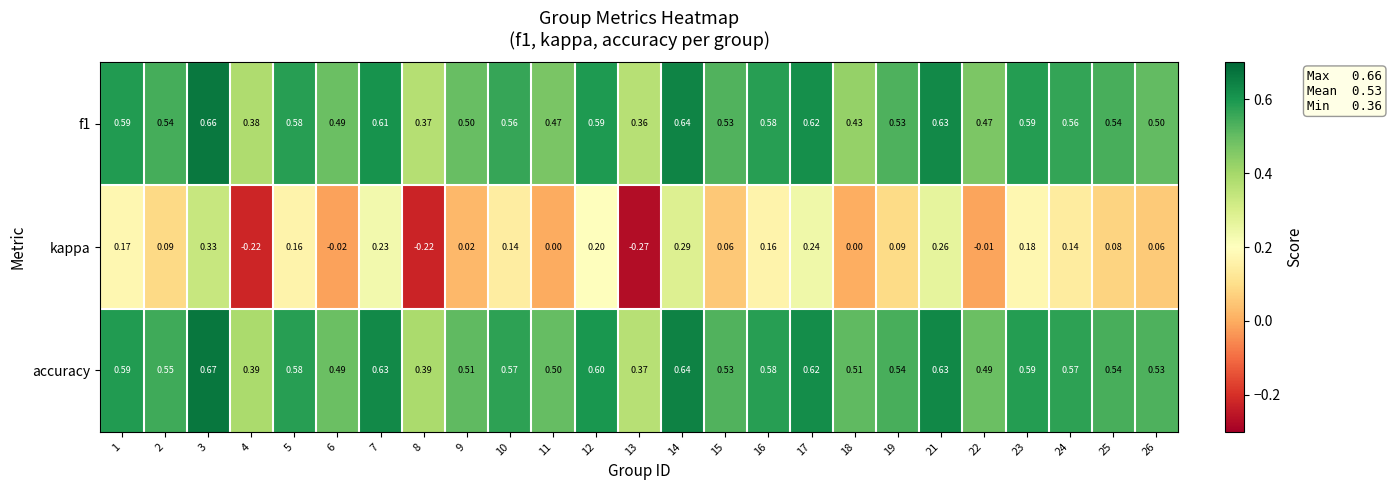

Which series changed the most between 14 and 18?

kappa